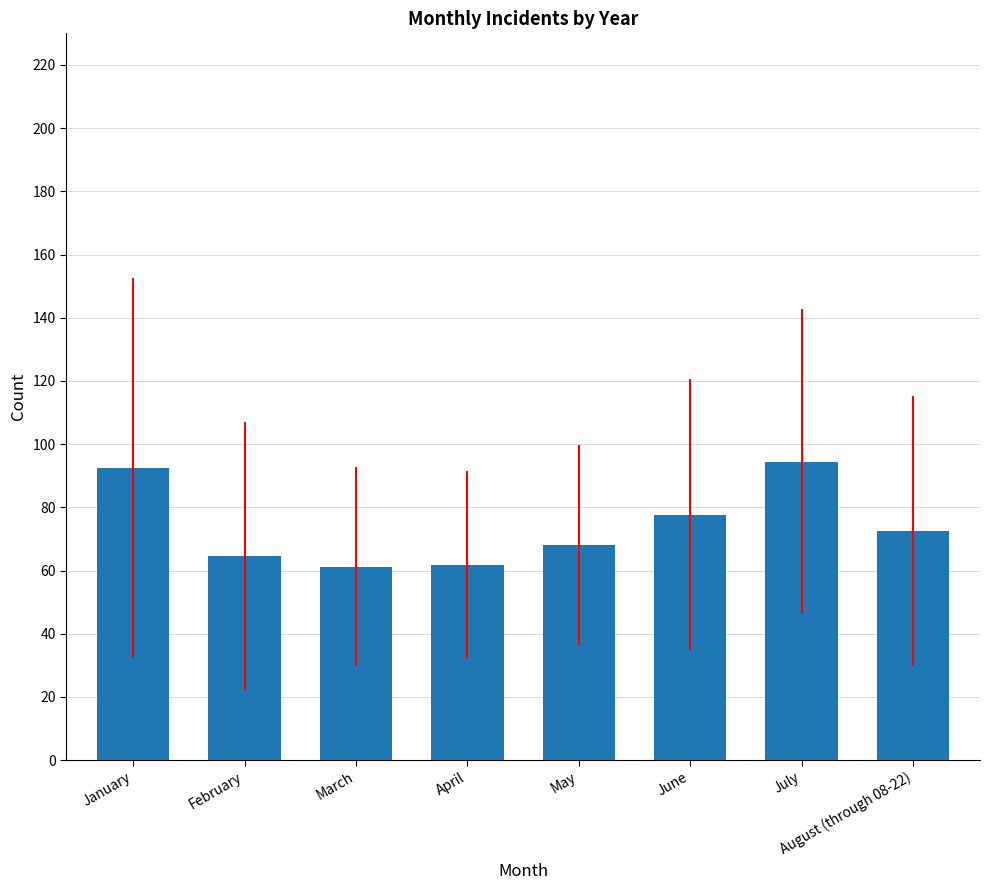

Does the chart contain stacked bars?

No